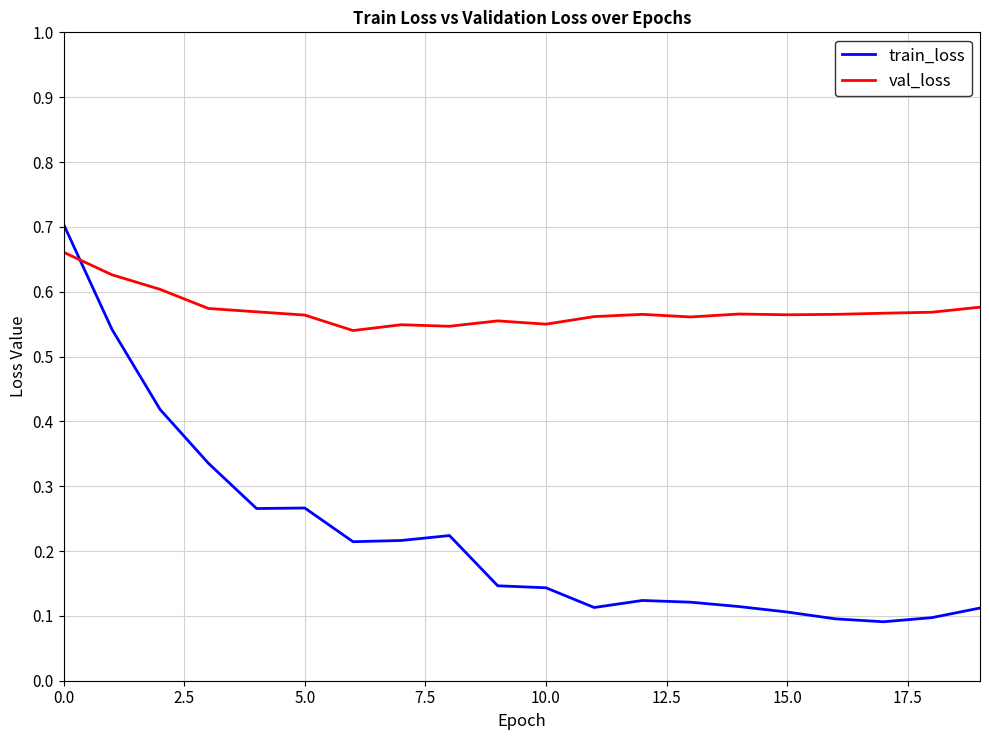

Which series has the largest total across all categories?

val_loss